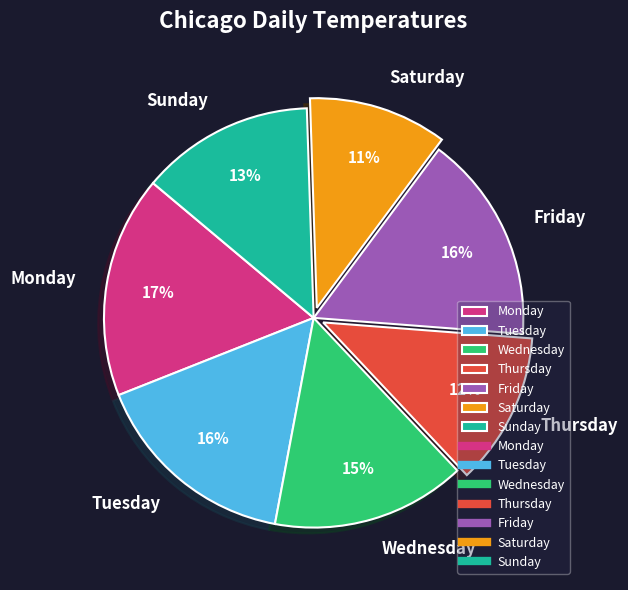

To the nearest percent, what portion does Wednesday represent?

15%